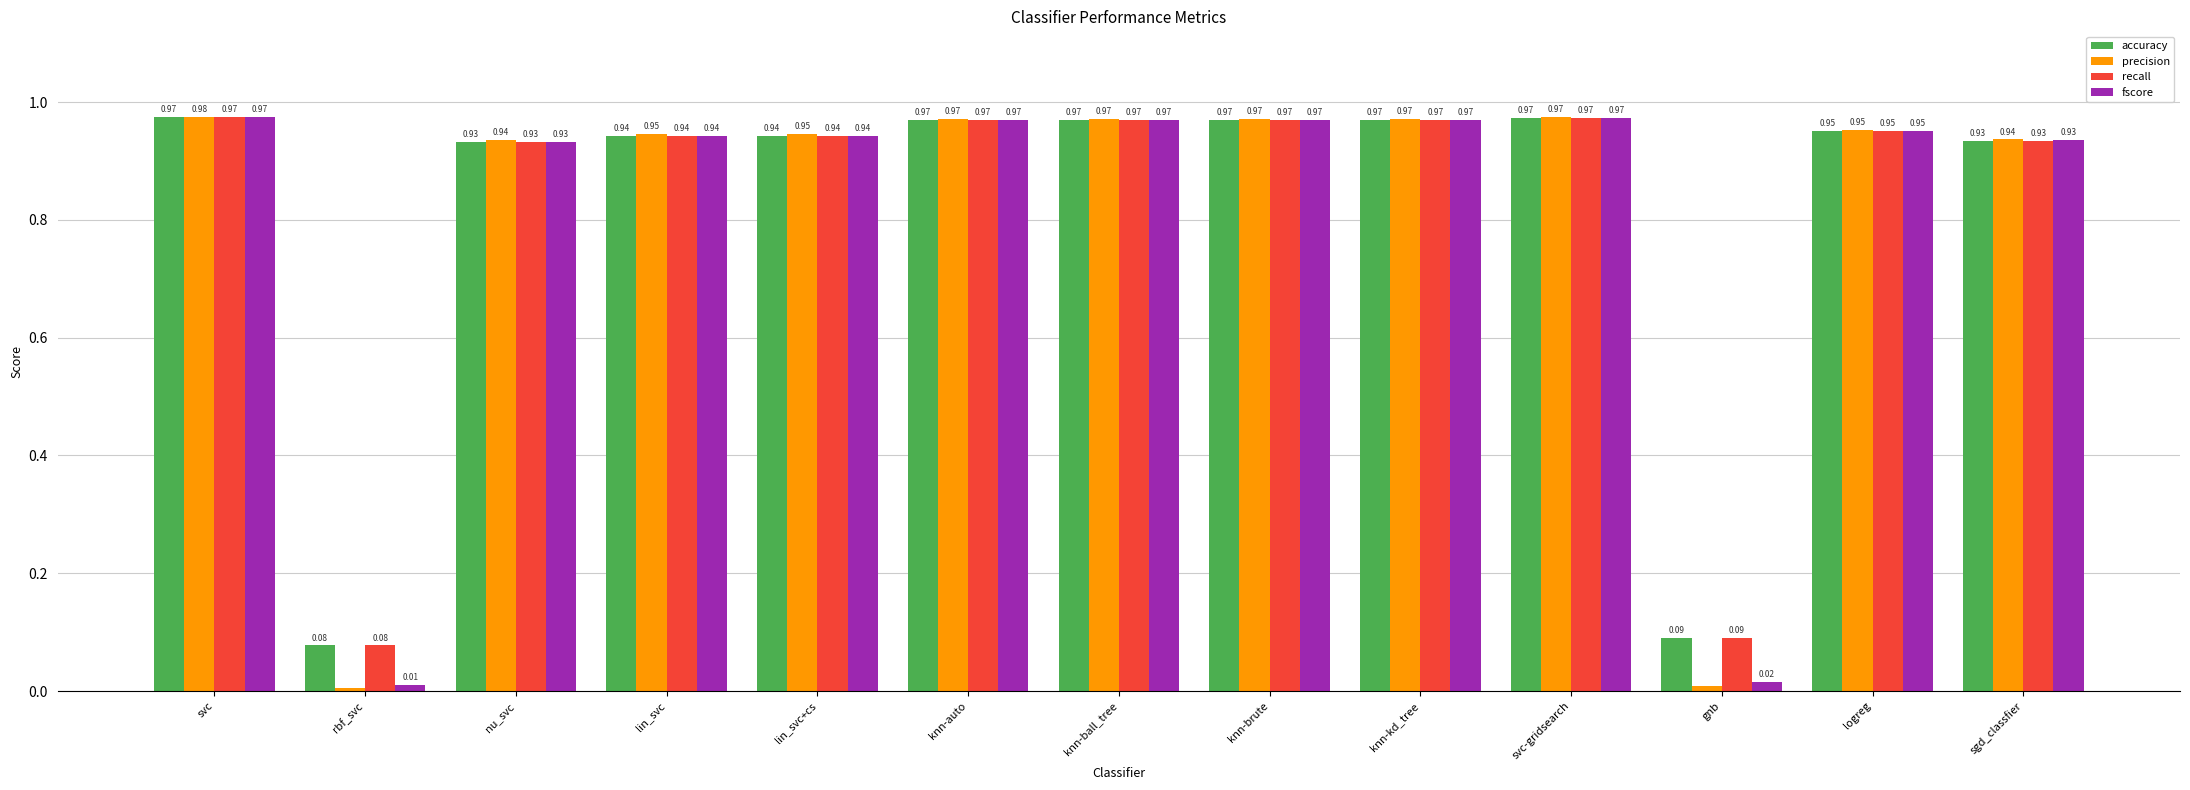

What position from the left is gnb?

11